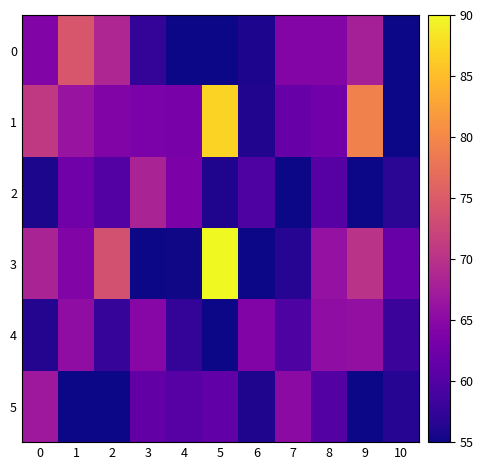

Count the number of categories in the chart.

11